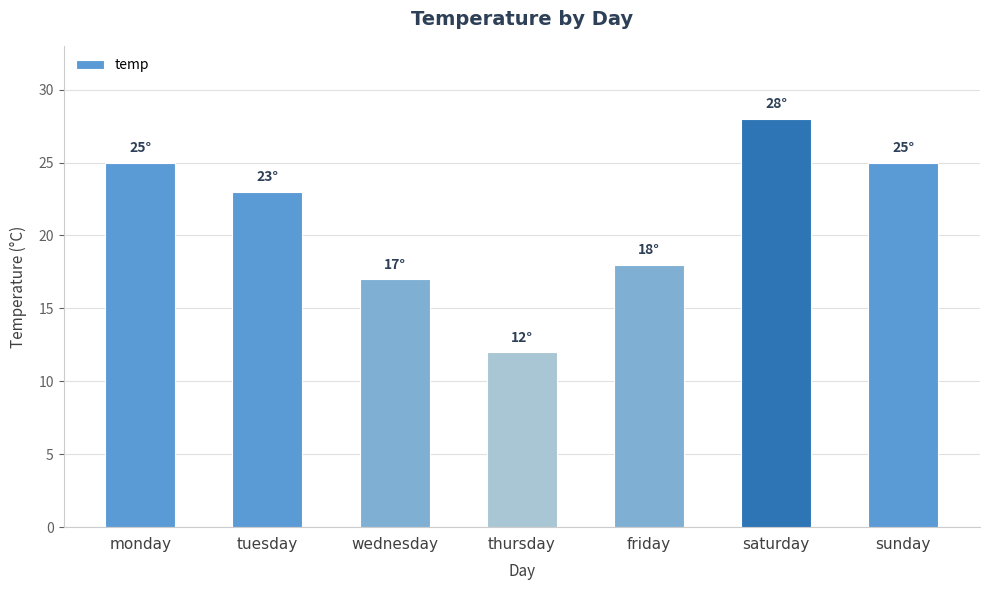

Is it true that the value at saturday is 28?

True